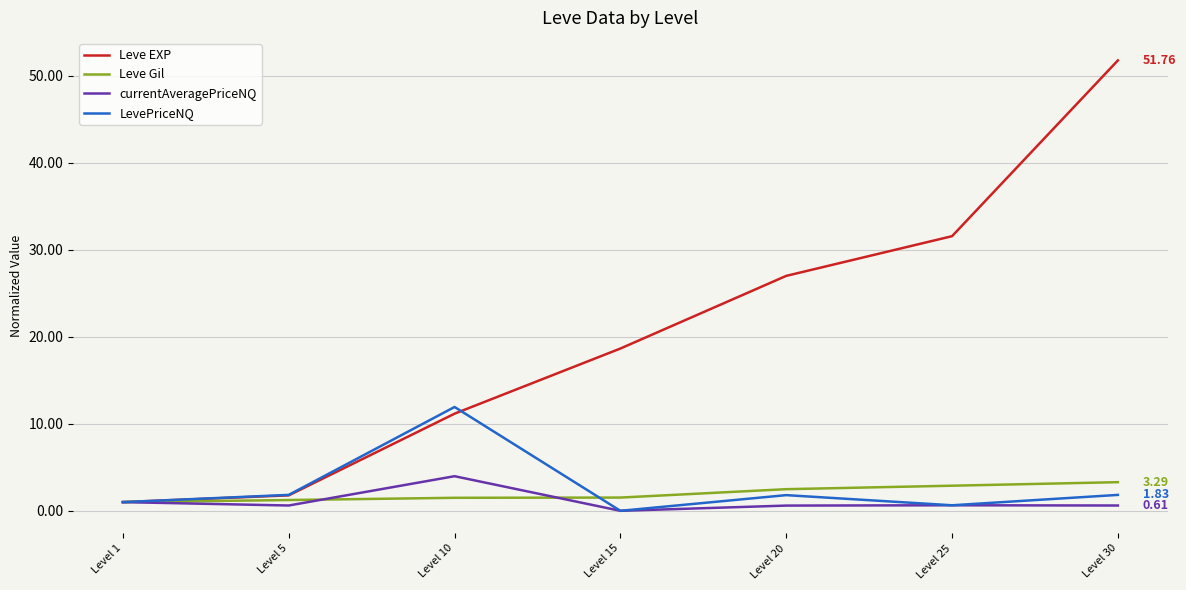

What is the minimum value for Leve EXP?

1.0